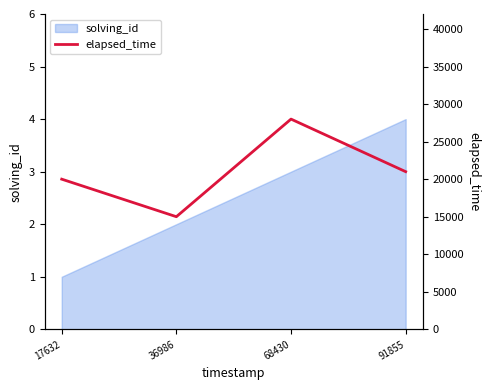

Reading right to left, list all the values displayed in this chart.

21000	28000	15000	20000